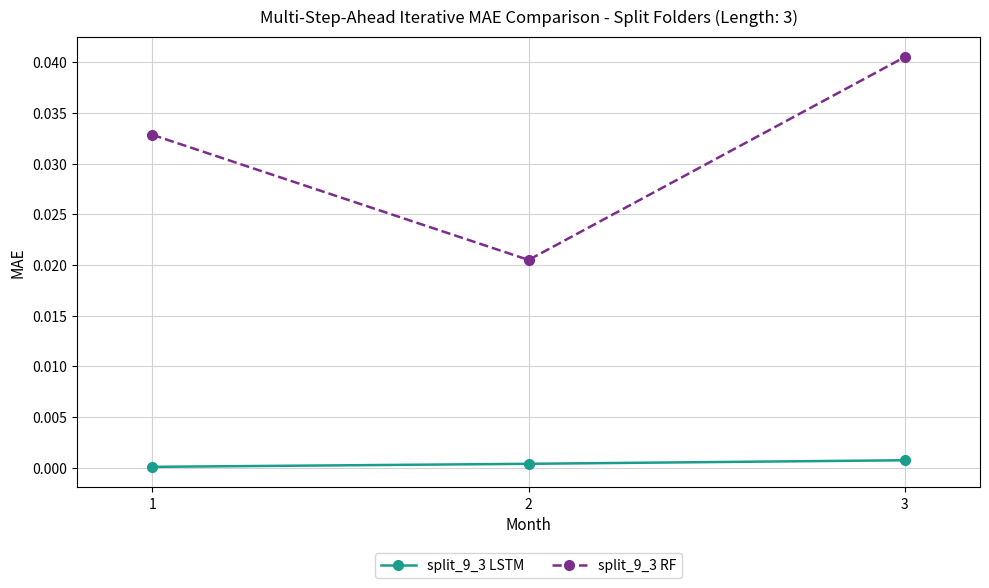

The split_9_3 RF series shows 0.0 at 1. True or false?

True